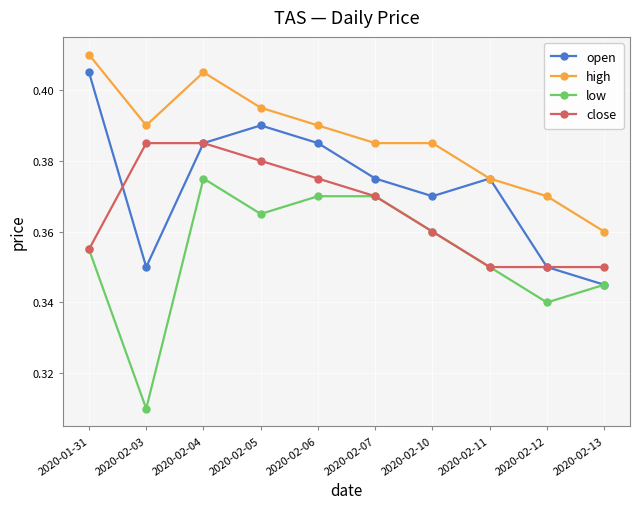

At which label does open reach its peak?

2020-01-31